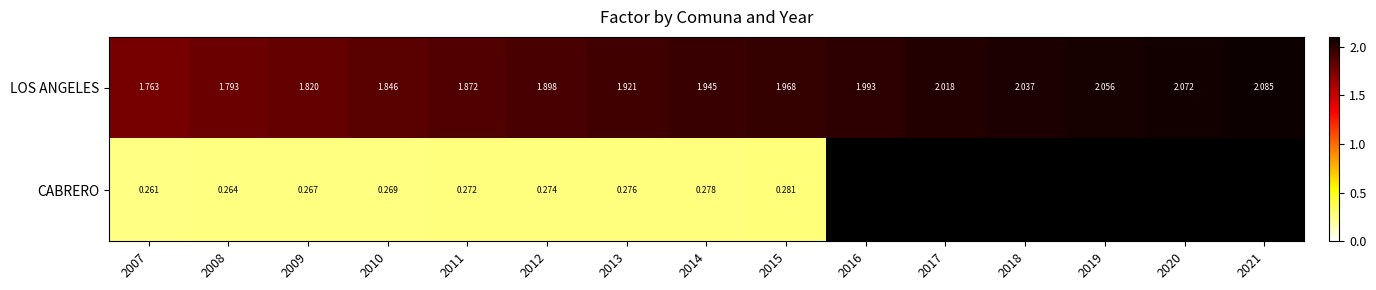

Rank the series at 2011 from lowest to highest value.

CABRERO, LOS ANGELES